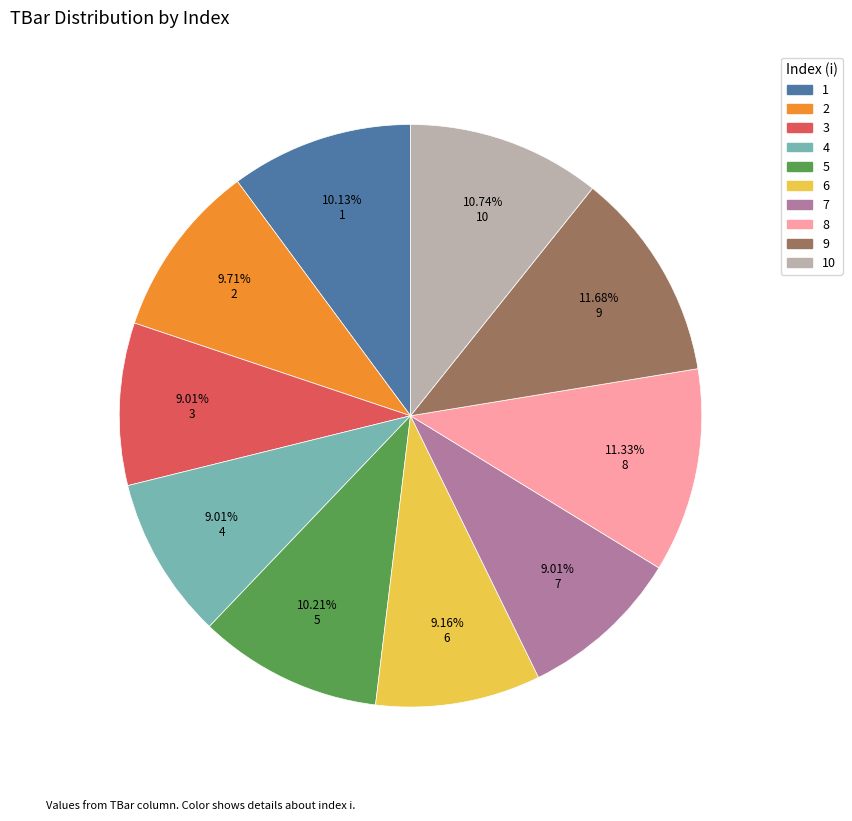

Is 5 the majority of the pie?

No